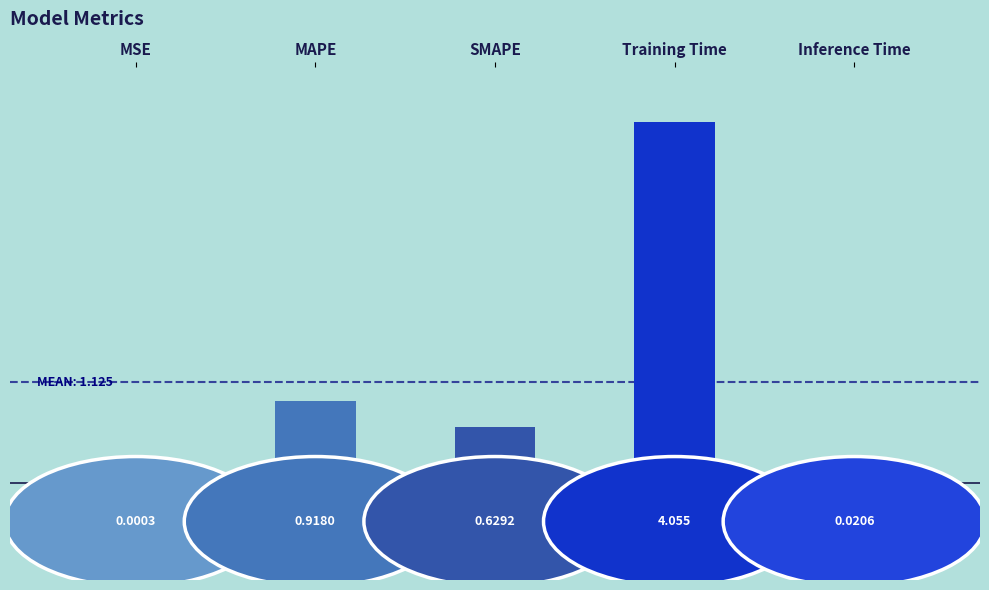

Are the bars horizontal?

No